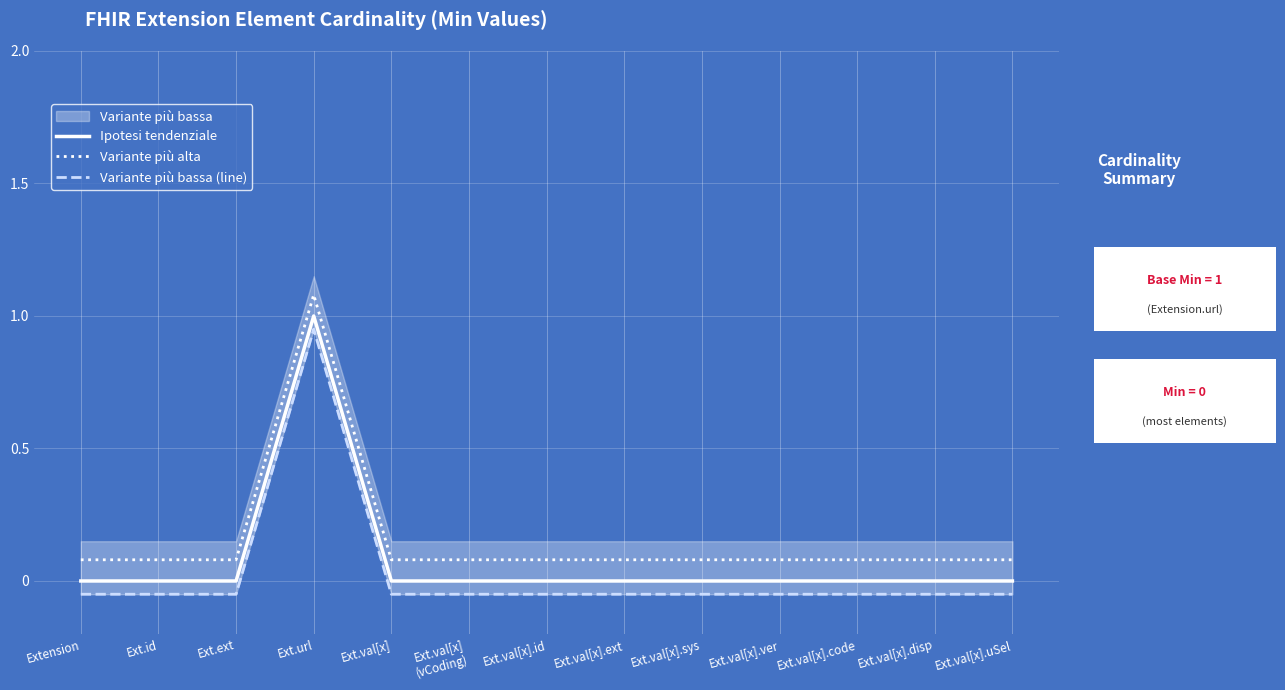

Reading left to right, extract all data points from this chart.

Ipotesi tendenziale: 0.0	0.0	0.0	1.0	0.0	0.0	0.0	0.0	0.0	0.0	0.0	0.0	0.0
Variante più alta: 0.1	0.1	0.1	1.1	0.1	0.1	0.1	0.1	0.1	0.1	0.1	0.1	0.1
Variante più bassa (line): -0.1	-0.1	-0.1	0.9	-0.1	-0.1	-0.1	-0.1	-0.1	-0.1	-0.1	-0.1	-0.1